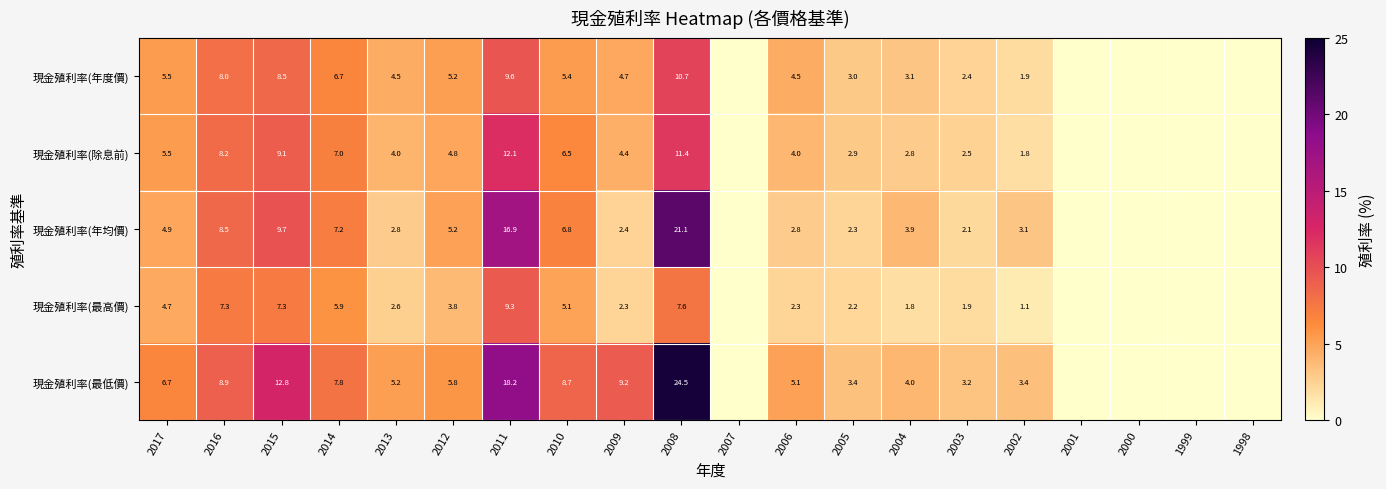

At how many categories does at least one series exceed 15?

2